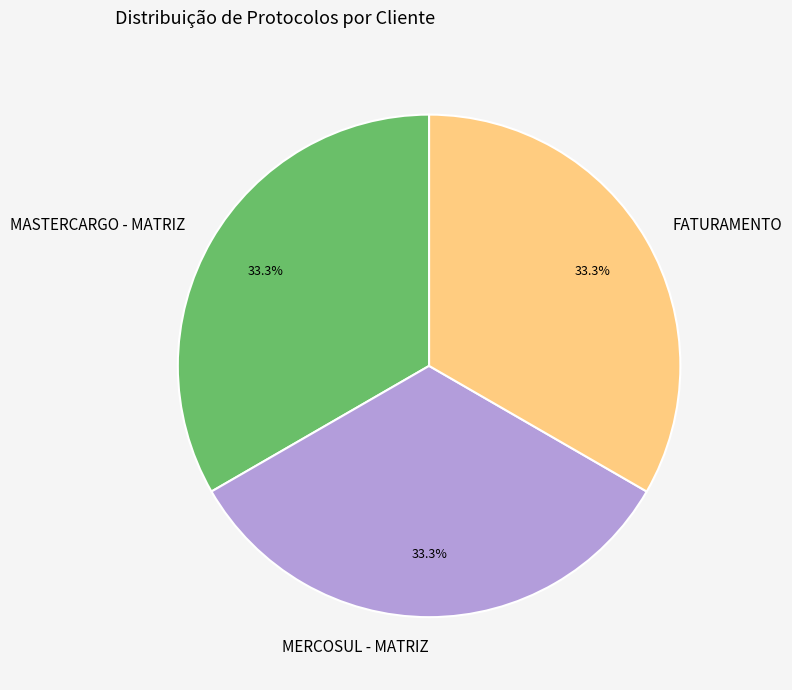

Approximately how many times larger is the value at MASTERCARGO - MATRIZ compared to FATURAMENTO?

1.0